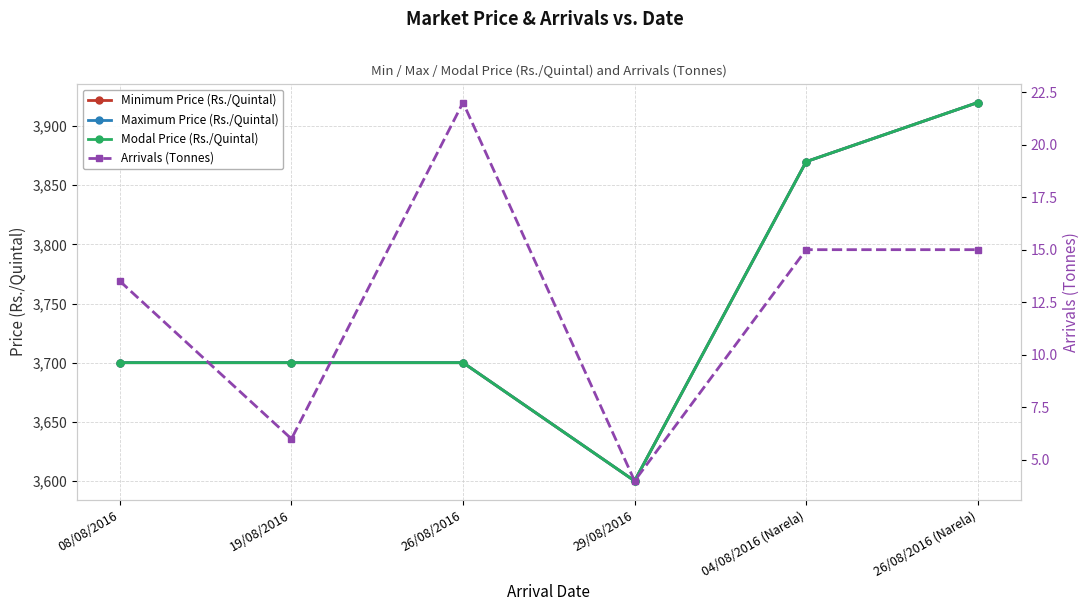

True or false: Arrivals (Tonnes) and Modal Price (Rs./Quintal) intersect in this chart.

False